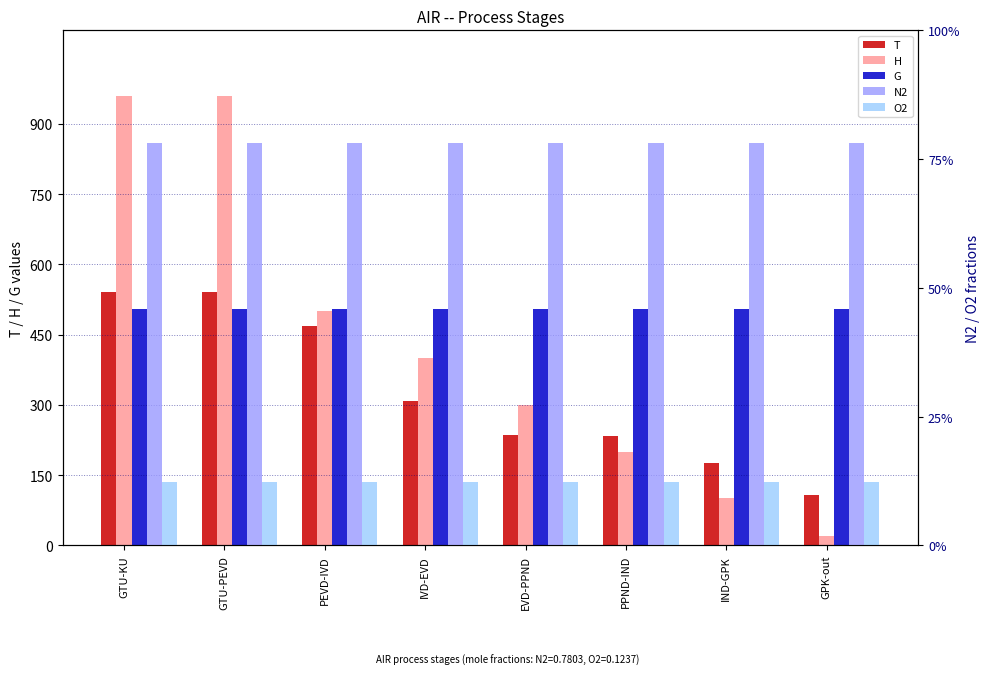

Which series changed the most between PEVD-IVD and PPND-IND?

H